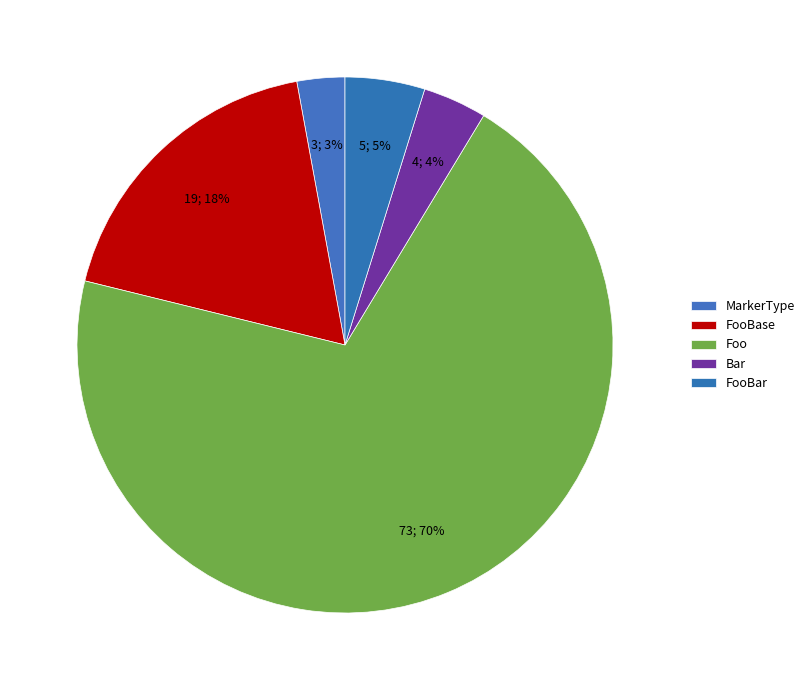

To the nearest percent, what percentage of the pie is FooBase?

18%